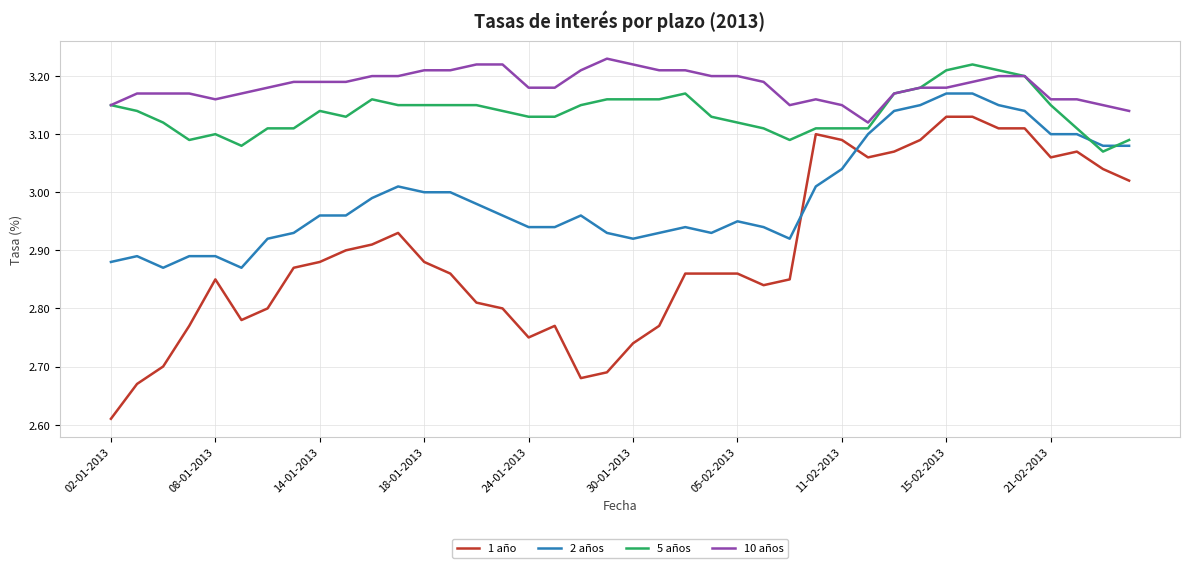

Which series has the largest total across all categories?

10 años